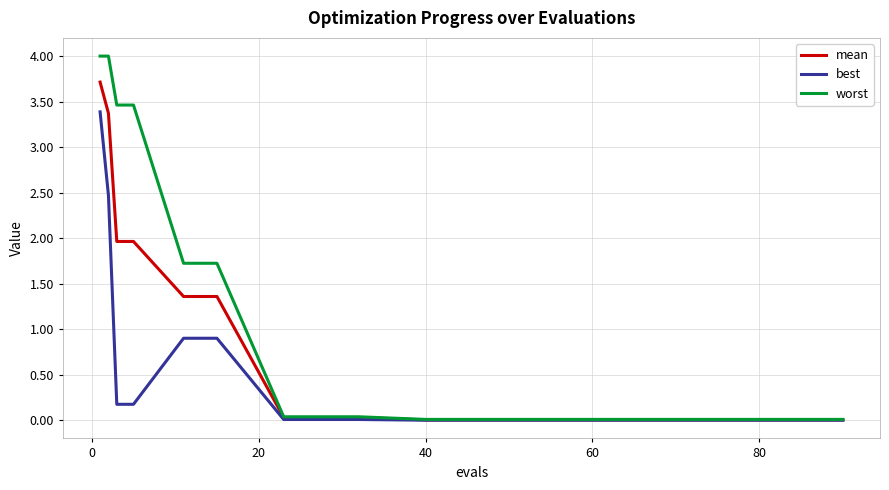

How many lines are shown in the chart?

3